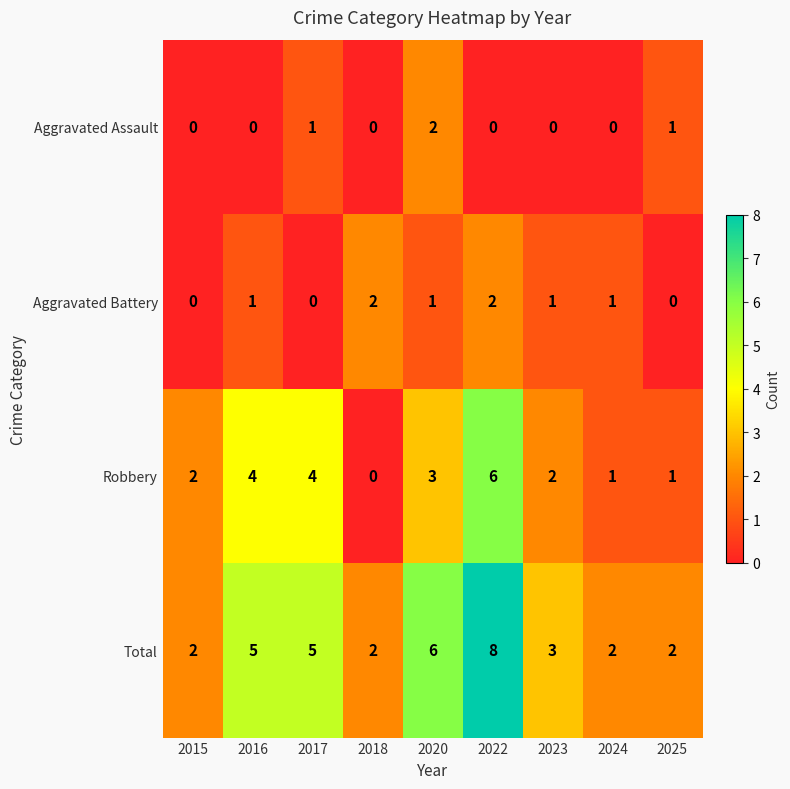

At 2017, list the series in order from largest to smallest.

Total, Robbery, Aggravated Assault, Aggravated Battery